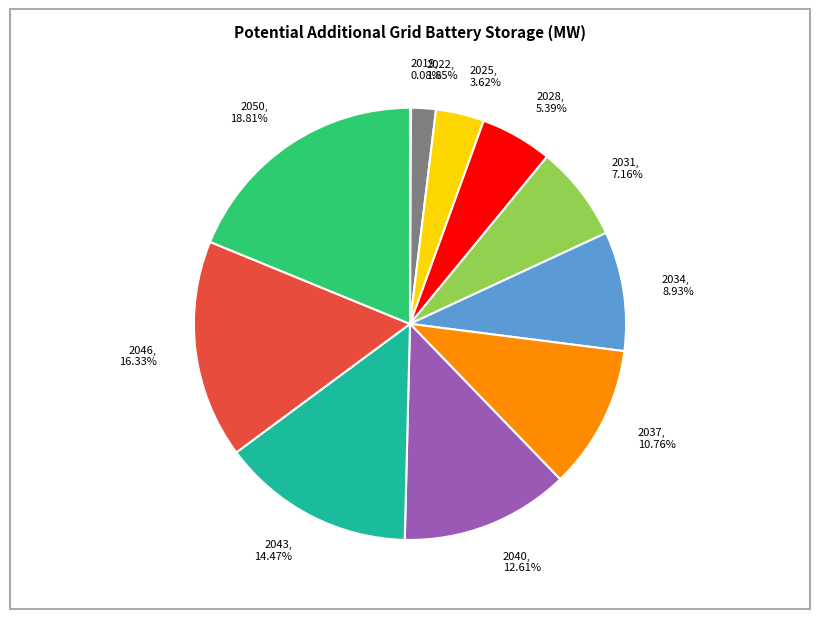

Is there any slice that represents more than half of the pie?

No